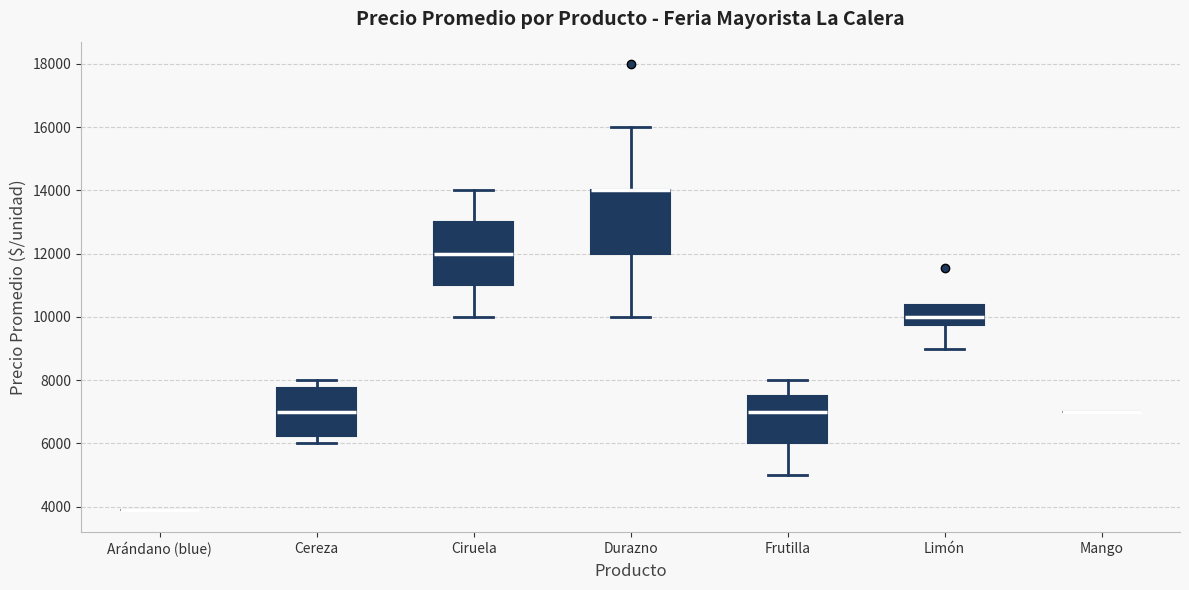

Reading left to right, read every box against the y-axis: the position of its median line, the range the box covers, and the ends of its whiskers. The values are not printed on the chart, so give them approximately, as read against the axis.

Arándano (blue): box collapsed to a line at 3800, whiskers 3800 to 3800
Cereza: median 7000, box 6200 to 7800, whiskers 6000 to 8000
Ciruela: median 12000, box 11000 to 13000, whiskers 10000 to 14000
Durazno: median 14000 (drawn on the box's upper edge), box 12000 to 14000, whiskers 10000 to 16000
Frutilla: median 7000, box 6000 to 7600, whiskers 5000 to 8000
Limón: median 10000, box 9800 to 10400, whiskers 9000 to 10400
Mango: box collapsed to a line at 7000, whiskers 7000 to 7000